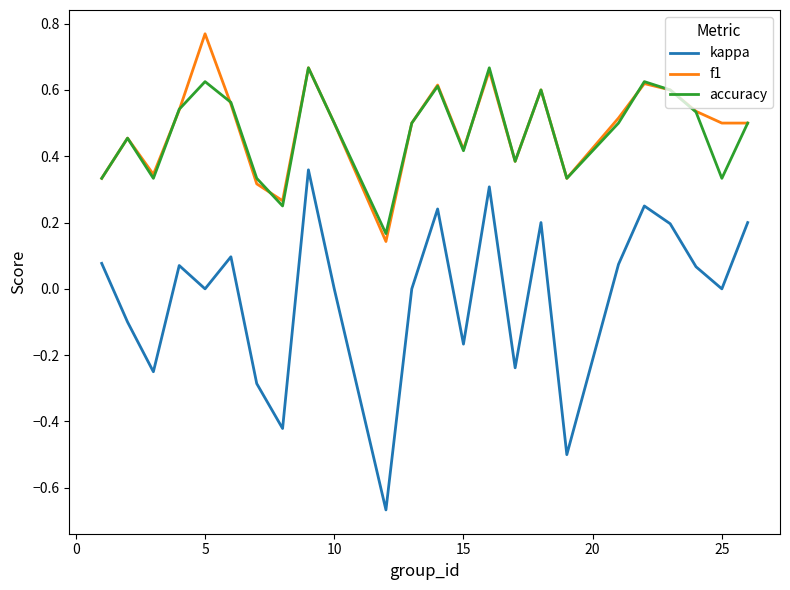

What are all the series names shown in the legend?

kappa, f1, accuracy